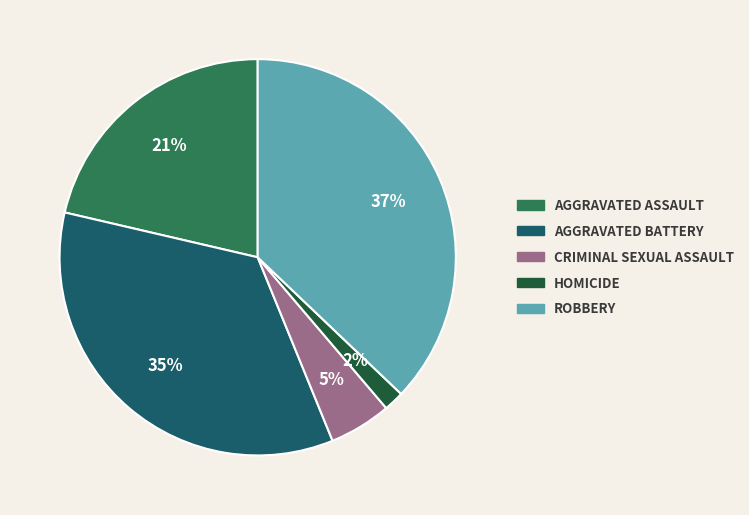

Does any single category account for the majority?

No